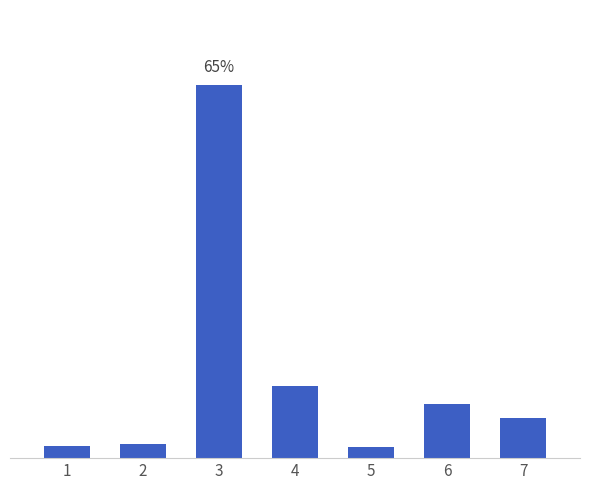

What is the value of the 3rd bar from the left?

64.6